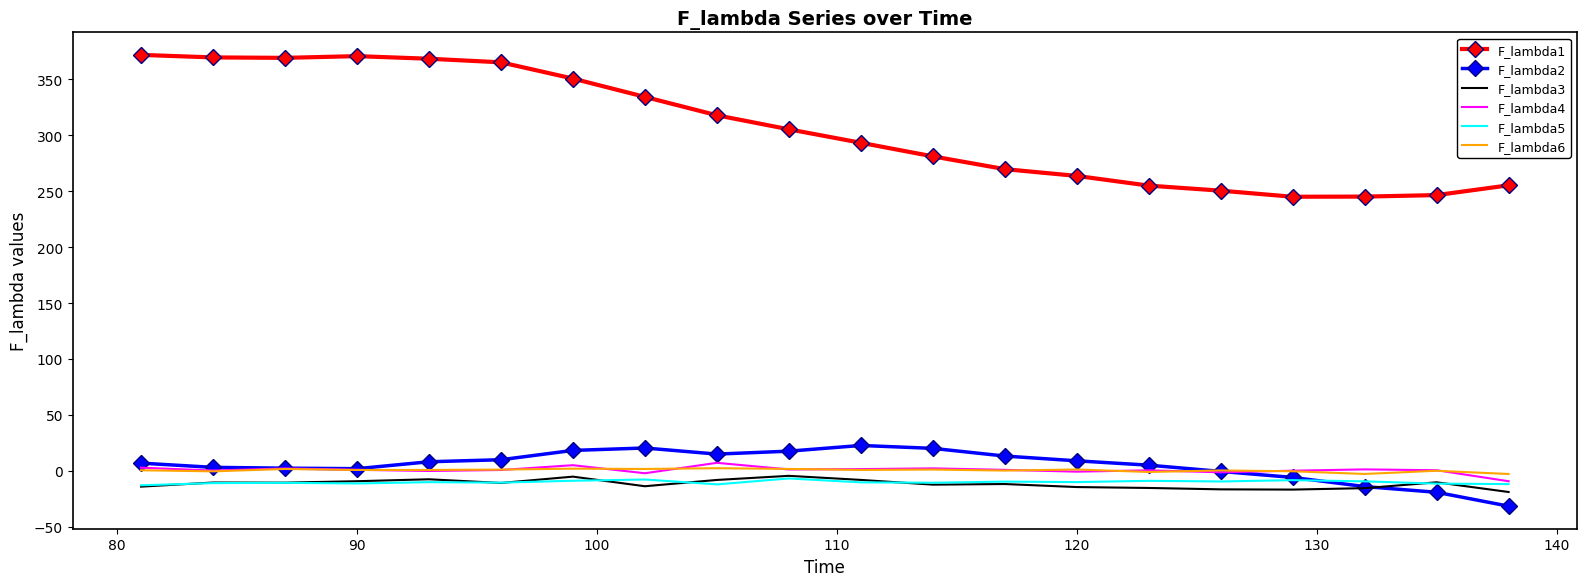

What is the maximum value for F_lambda1?

371.9